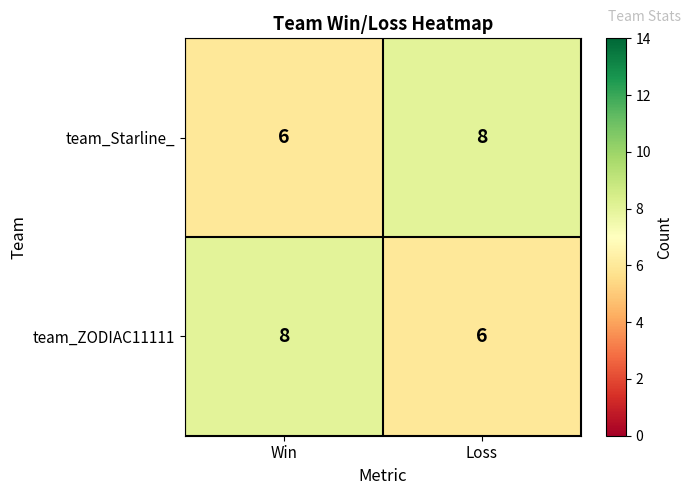

Read the team_ZODIAC11111 value at Loss.

6